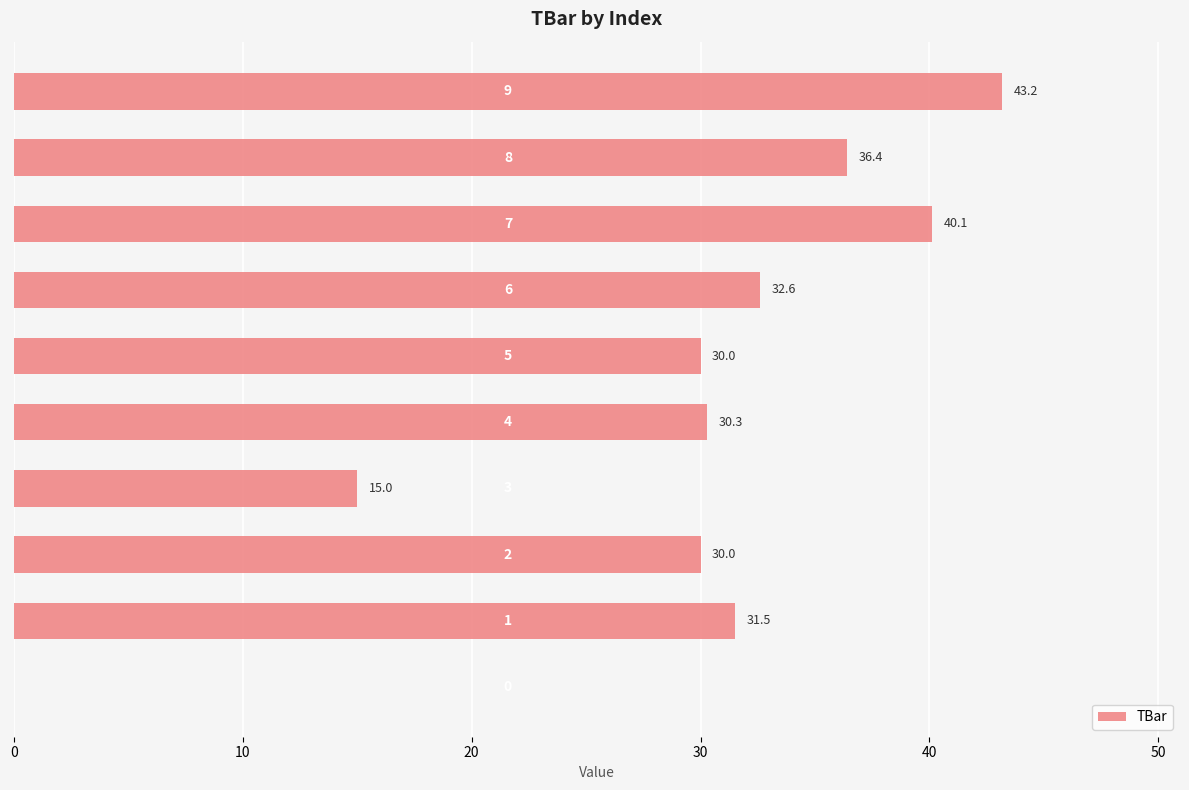

What is the greatest value displayed?

43.2